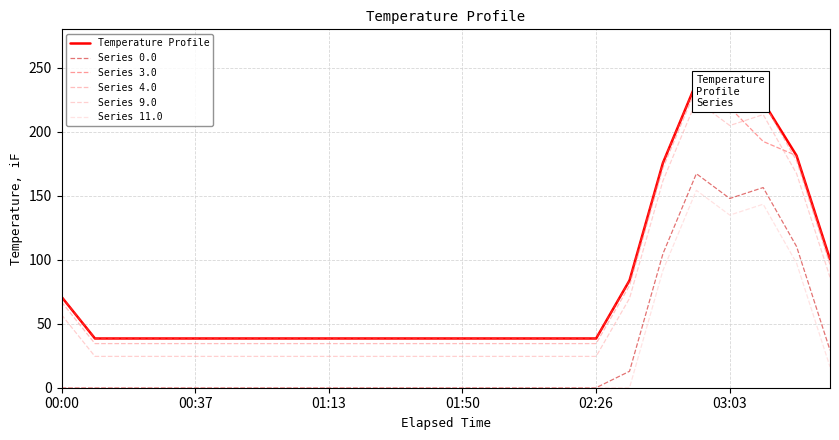

What is the highest value of the Temperature Profile series?

238.2